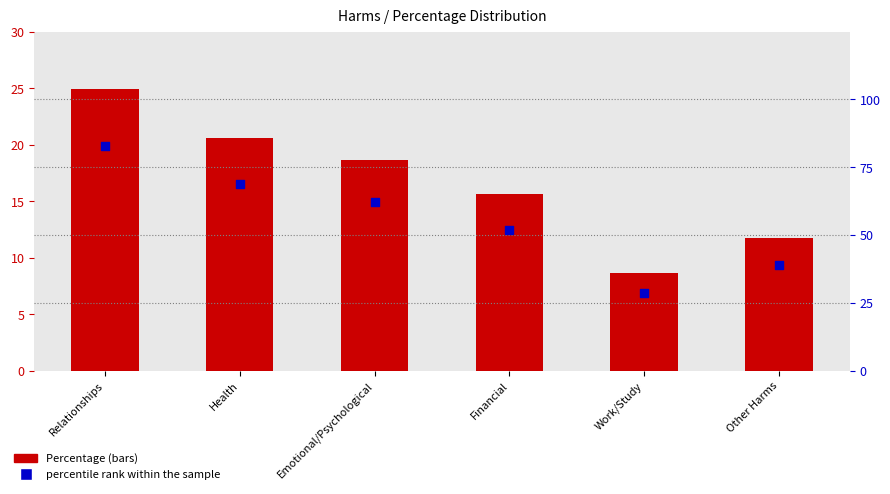

Is the value of percentile rank within the sample at Other Harms greater than the value of Percentage at Relationships?

Yes